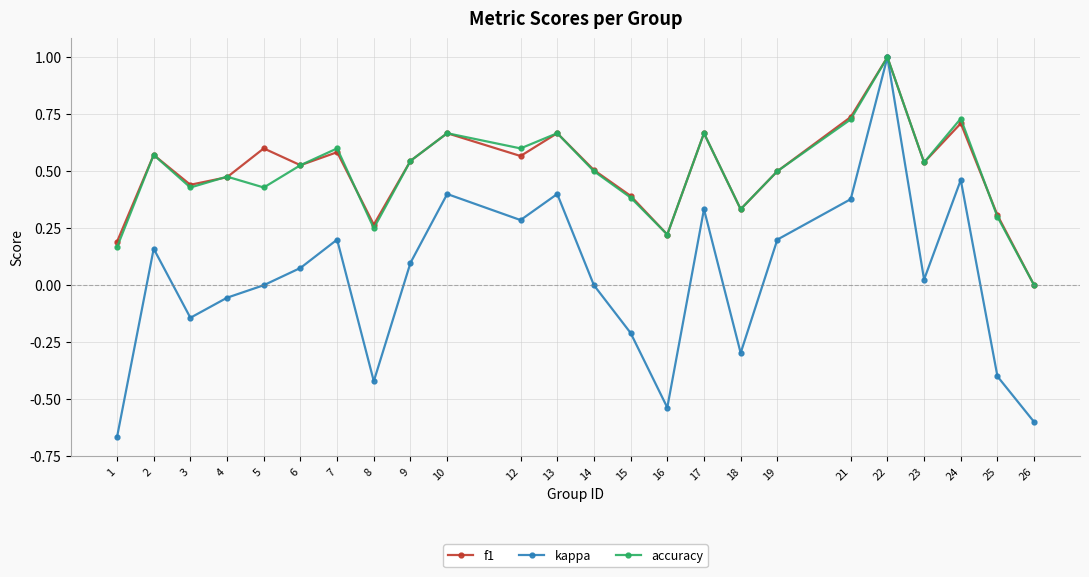

True or false: kappa has a value of 0.2 at 2.

True